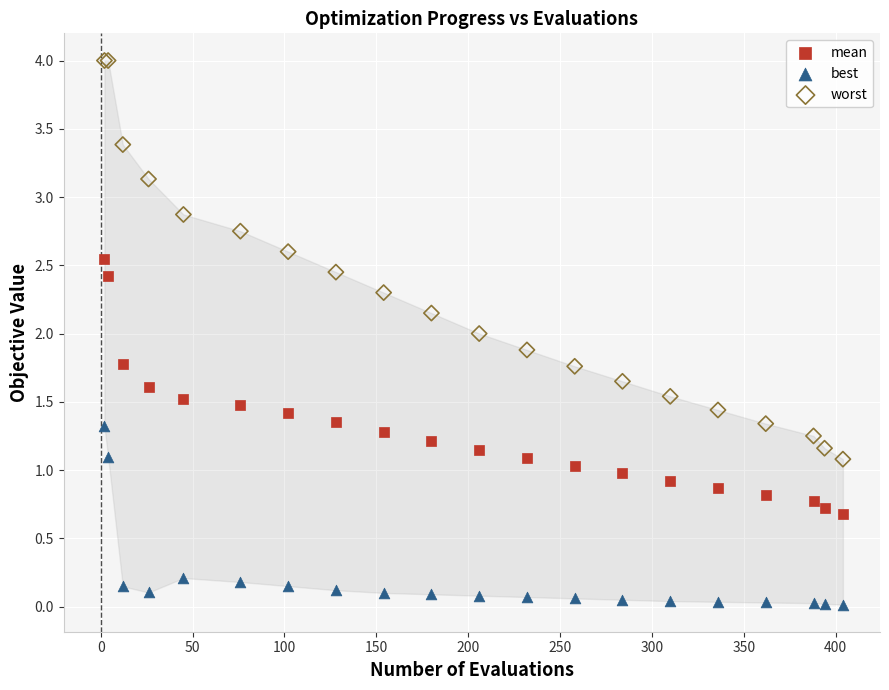

Which series contains the highest Y value?

worst